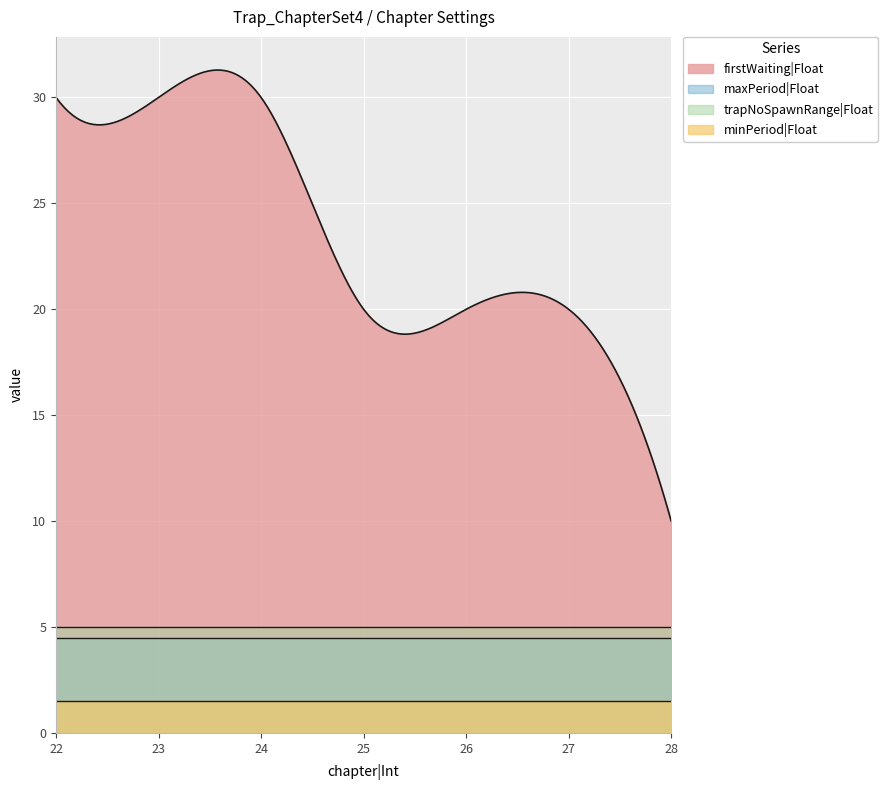

What is the total value across all series at 24?

41.0